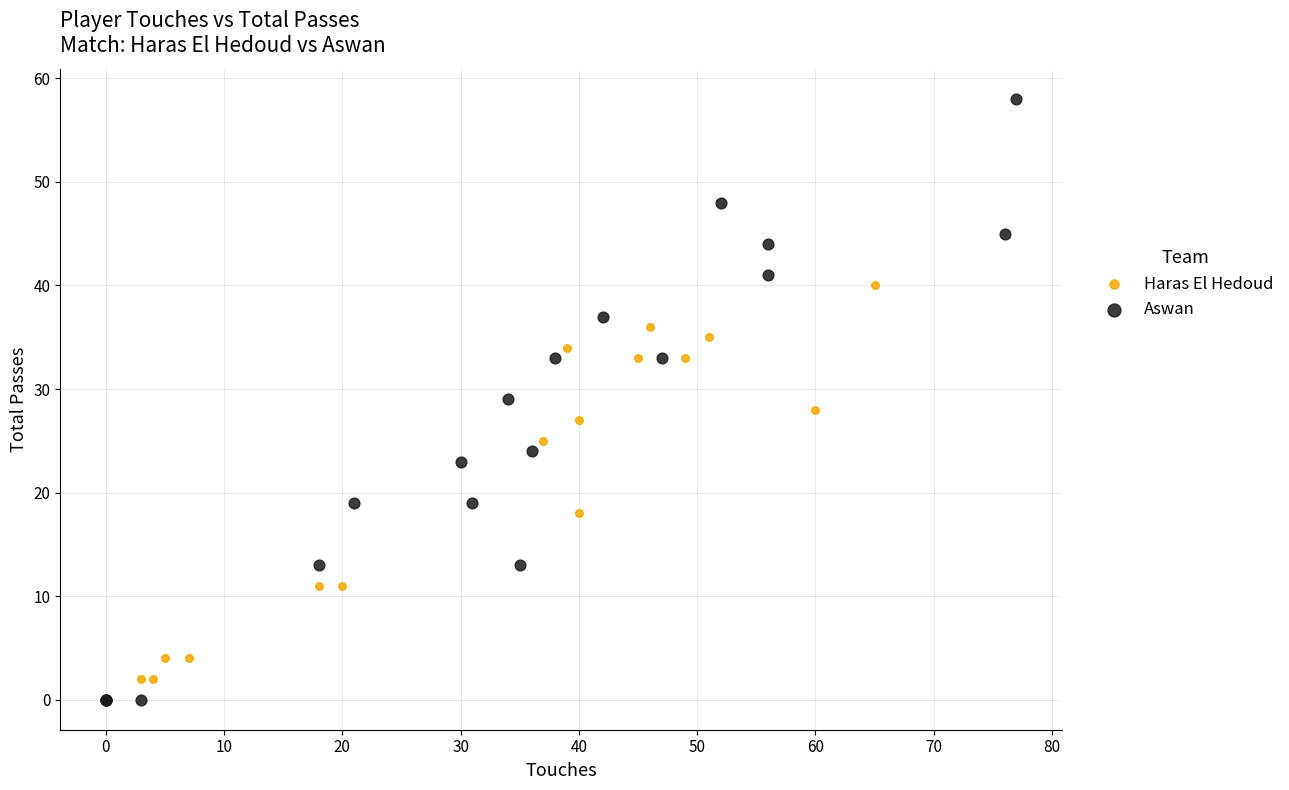

Which series has the largest Y range (max minus min)?

Aswan